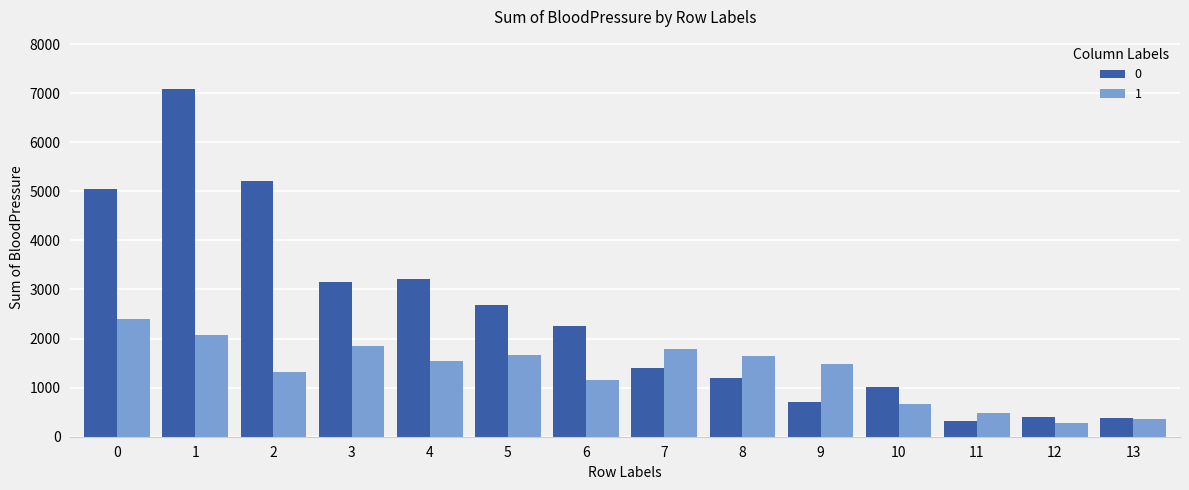

Rank the series by their average value, from highest to lowest.

0, 1